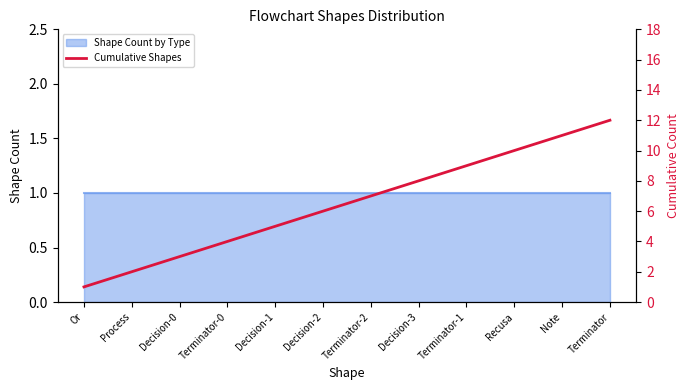

Is it true that the value at Decision-1 is 8?

False